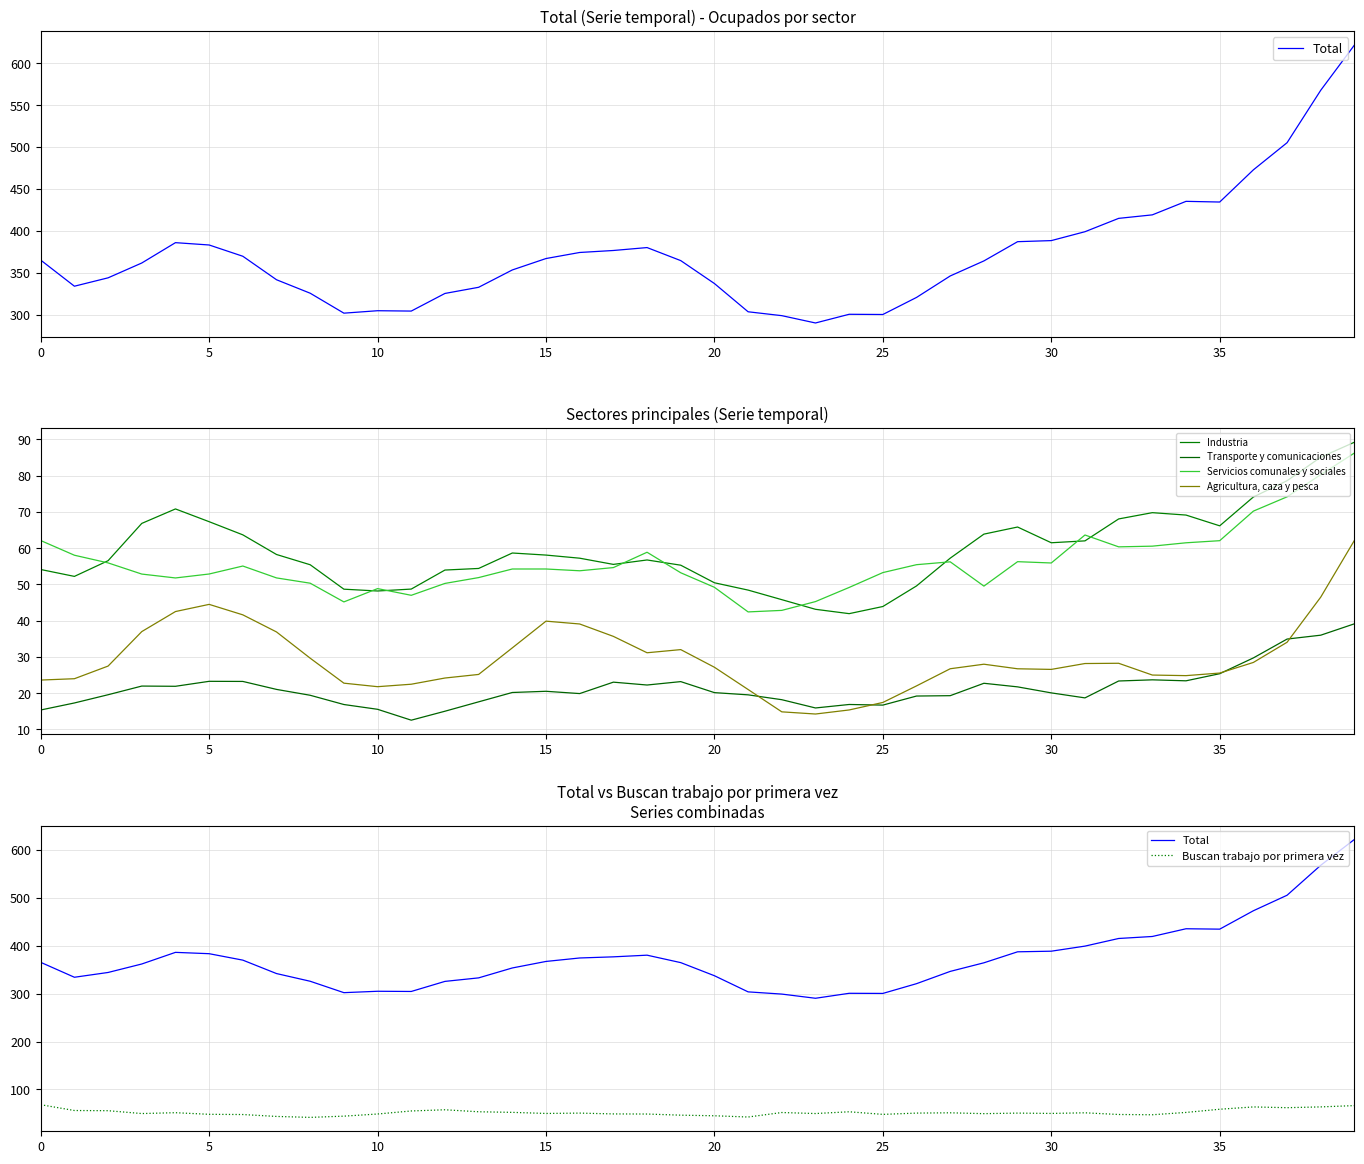

What value does the Servicios comunales y sociales series have at 15?

54.3